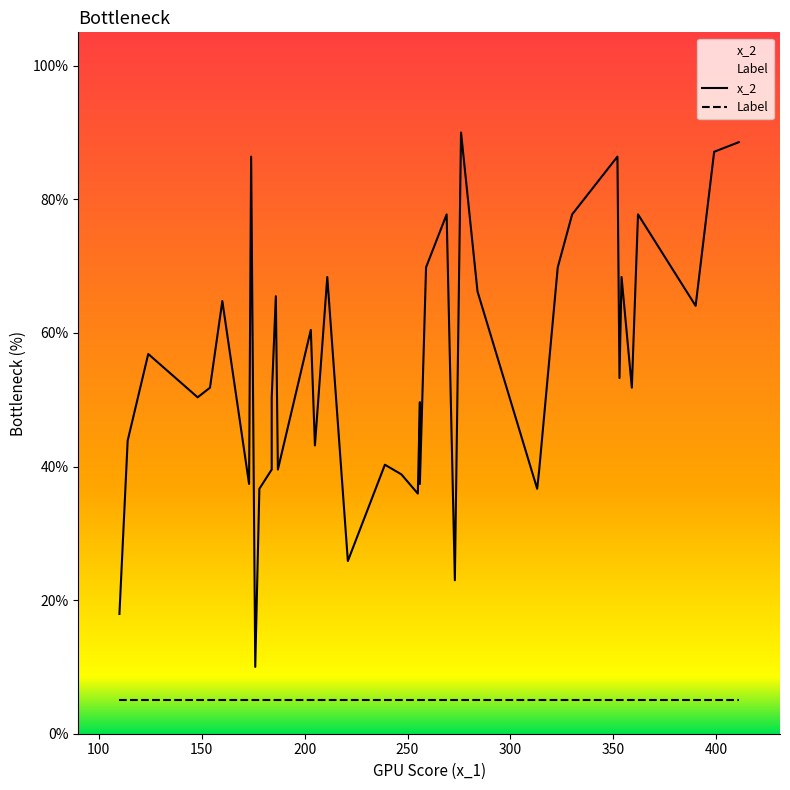

What is the maximum value shown in the chart?

90.0